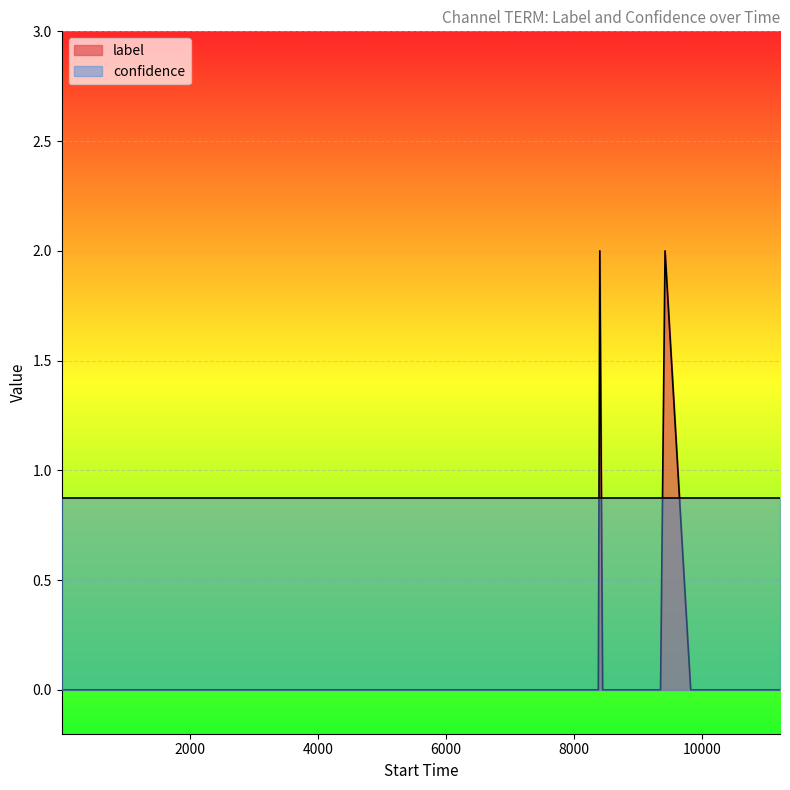

How many data points does each series have?

40